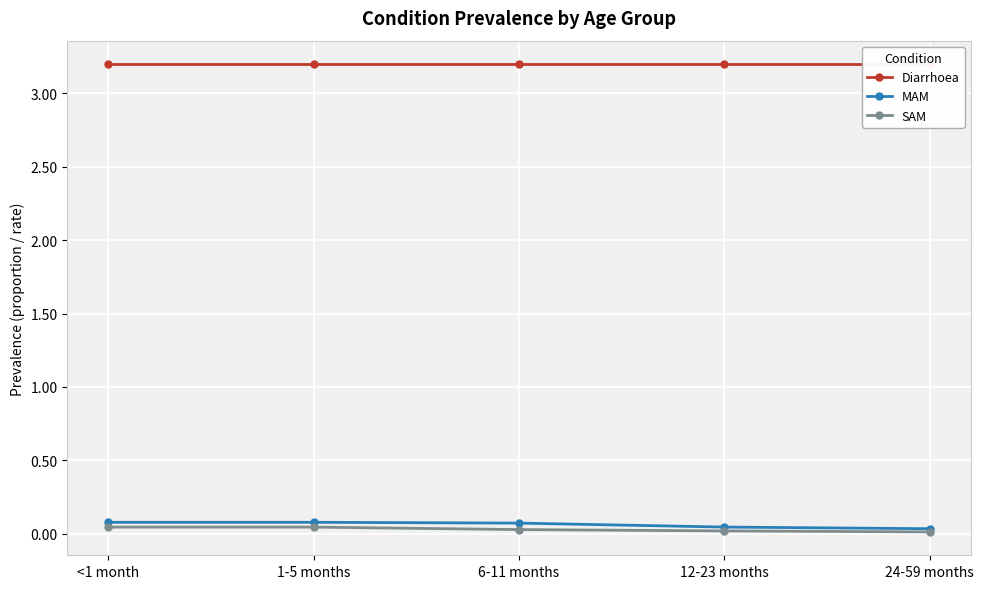

Reading left to right, list all the values displayed in this chart.

Diarrhoea: 3.2	3.2	3.2	3.2	3.2
MAM: 0.1	0.1	0.1	0.0	0.0
SAM: 0.0	0.0	0.0	0.0	0.0